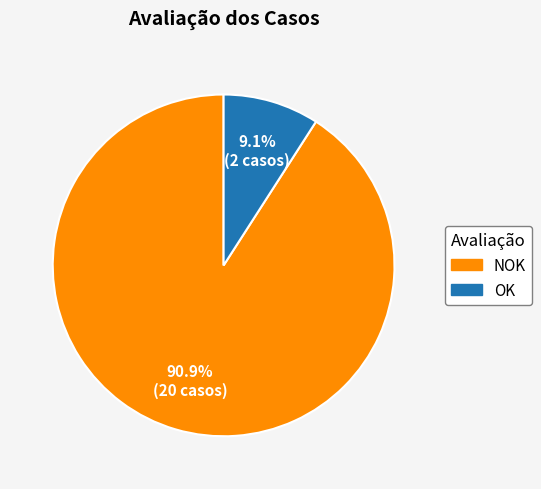

To the nearest percent, what is the combined percentage of NOK and OK?

100%